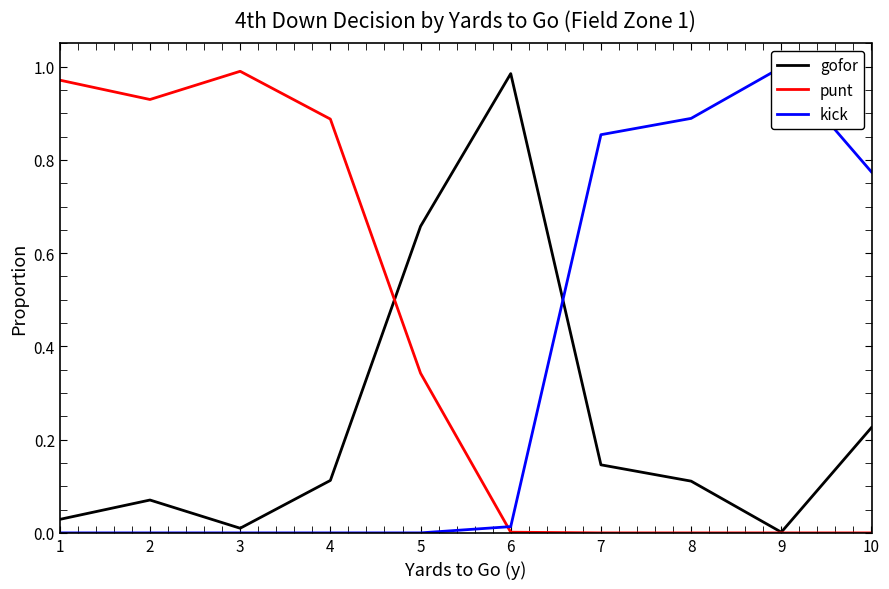

Which series has the largest range (max minus min)?

kick